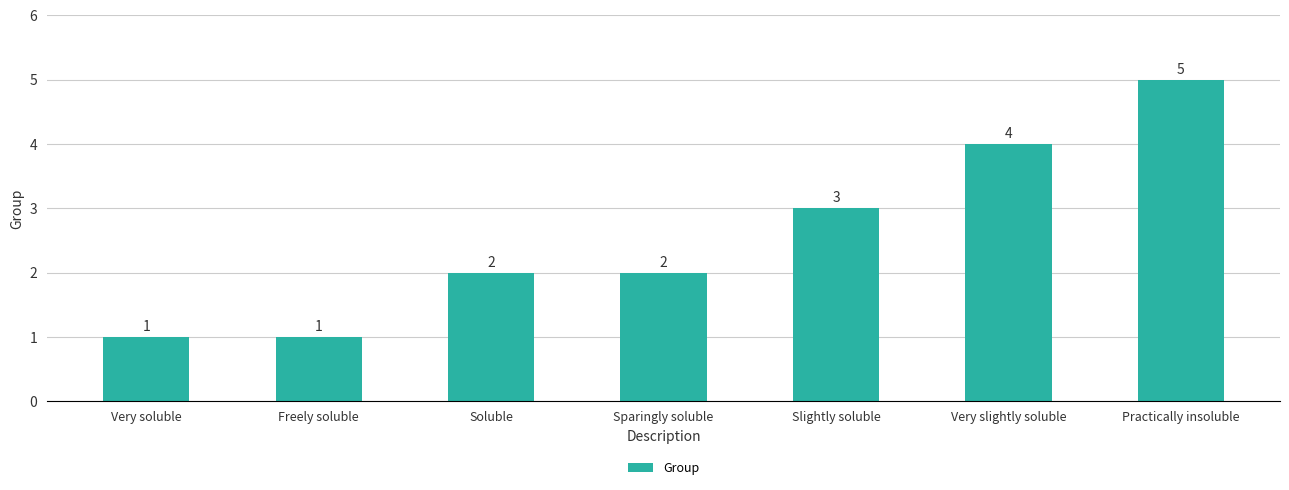

Which has a higher value, Slightly soluble or Sparingly soluble?

Slightly soluble